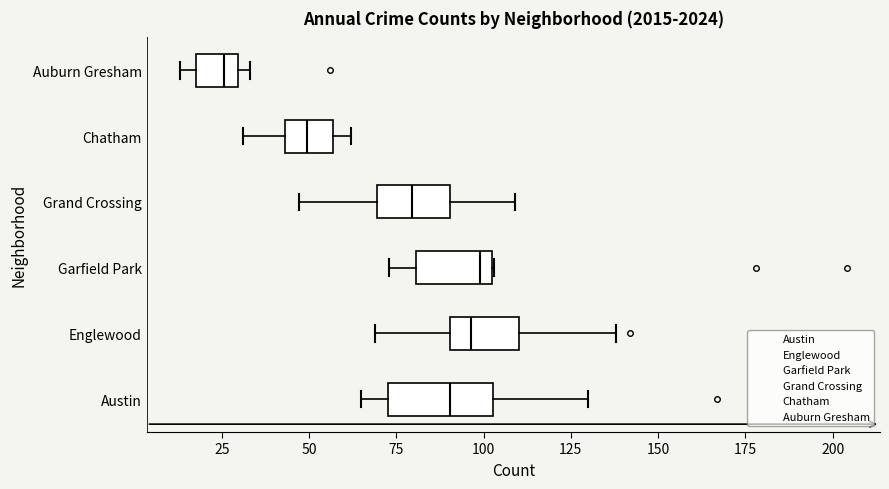

Reading bottom to top, transcribe this box plot: for each box, give where its median line is, the range the box spans, and where its two whiskers end, as read against the x-axis. The values are not printed on the chart, so give them approximately, as read against the axis.

Austin: median 90, box 75 to 105, whiskers 65 to 130
Englewood: median 95, box 90 to 110, whiskers 70 to 140
Garfield Park: median 100, box 80 to 105, whiskers 75 to 105
Grand Crossing: median 80, box 70 to 90, whiskers 45 to 110
Chatham: median 50, box 45 to 55, whiskers 30 to 60
Auburn Gresham: median 25, box 20 to 30, whiskers 15 to 35